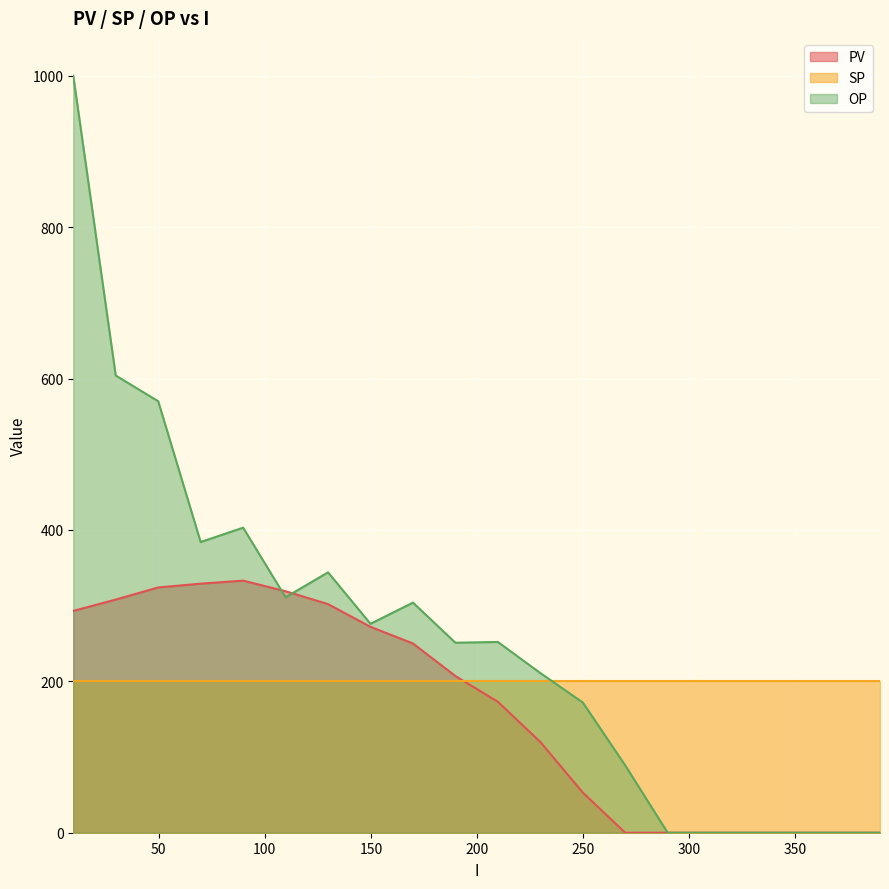

How many times do SP and OP cross each other?

1